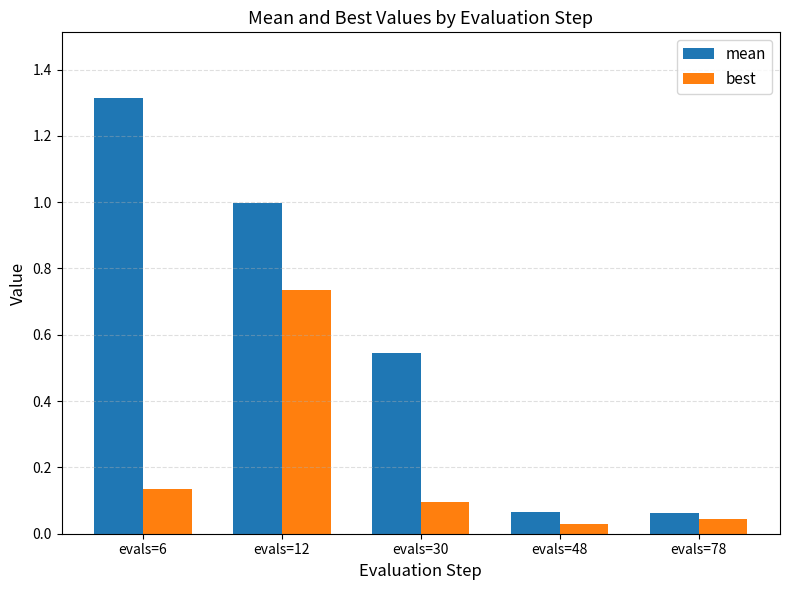

How many groups of bars are there?

5